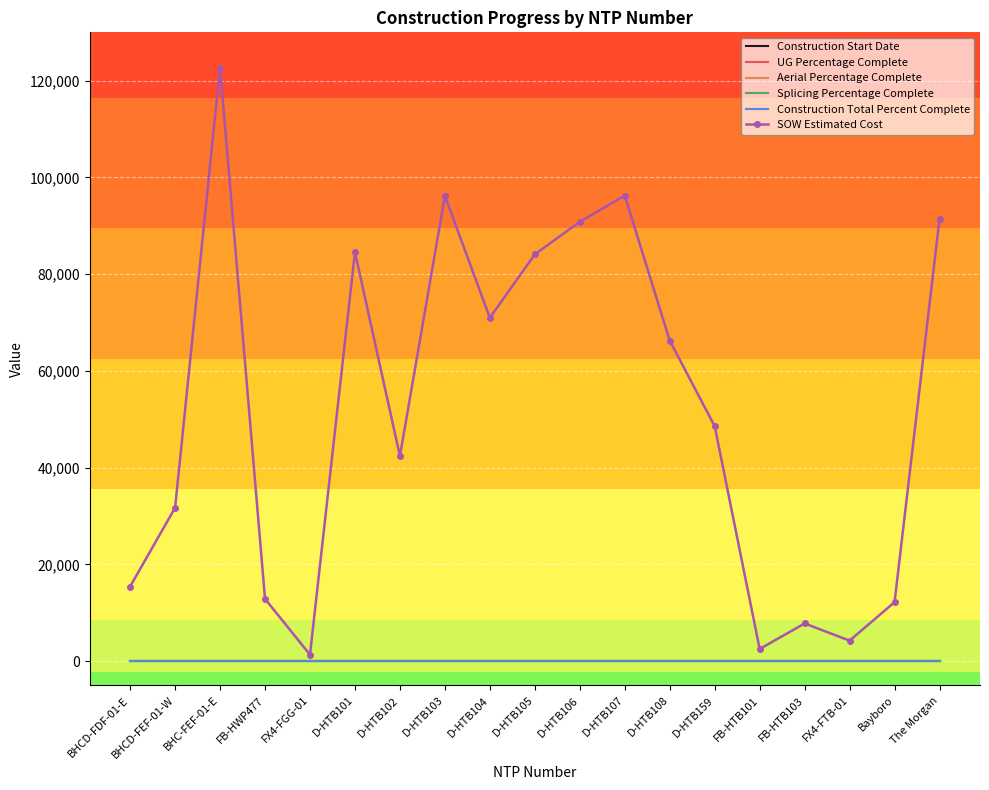

True or false: UG Percentage Complete and Construction Total Percent Complete cross at least once.

False